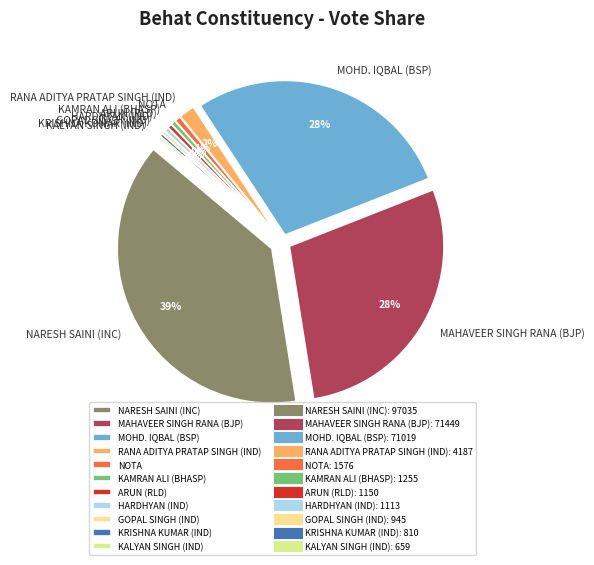

To the nearest percent, what is the difference between the largest and smallest slice percentages?

38%